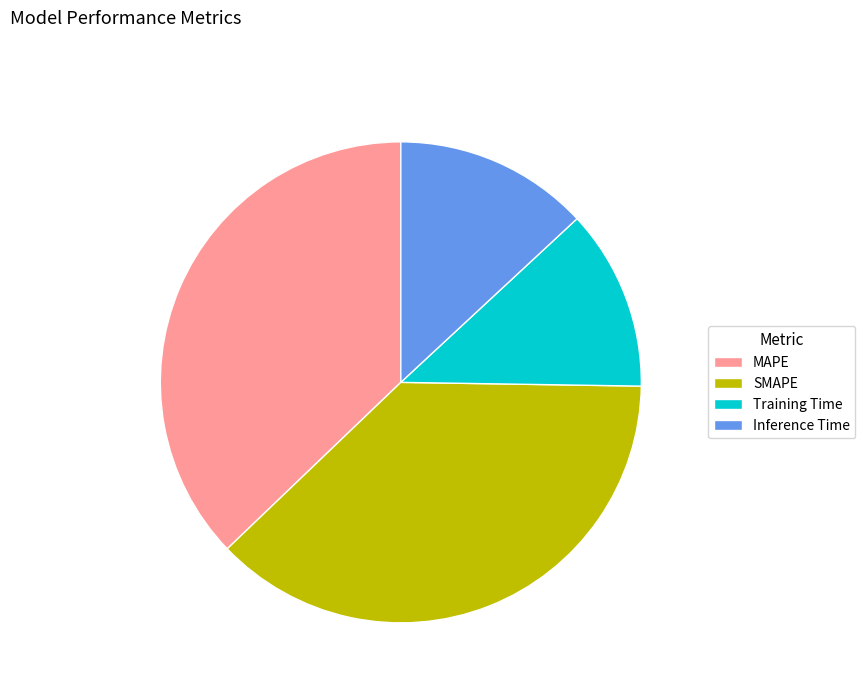

True or false: Inference Time accounts for 13% of the total.

True